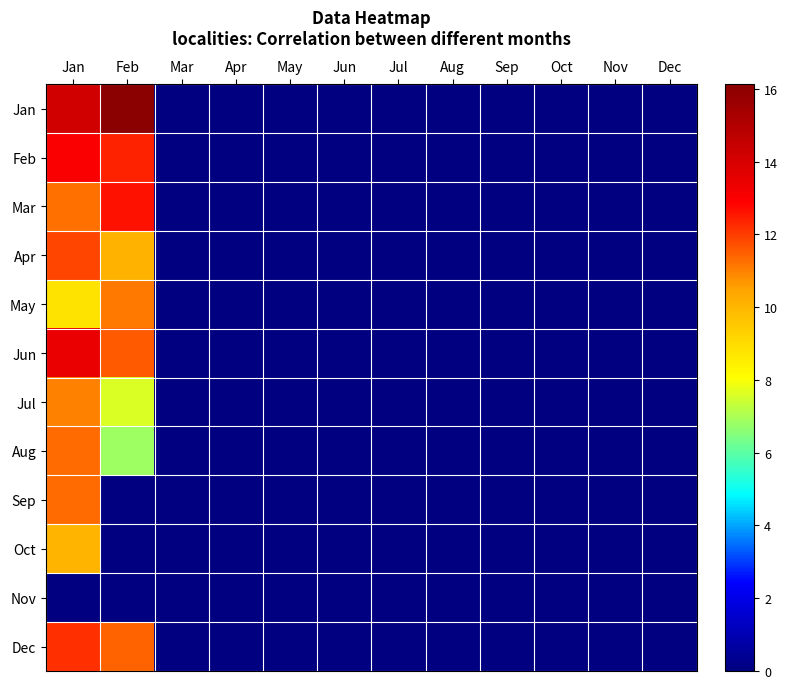

At which category is the sum across all series the highest?

Jan